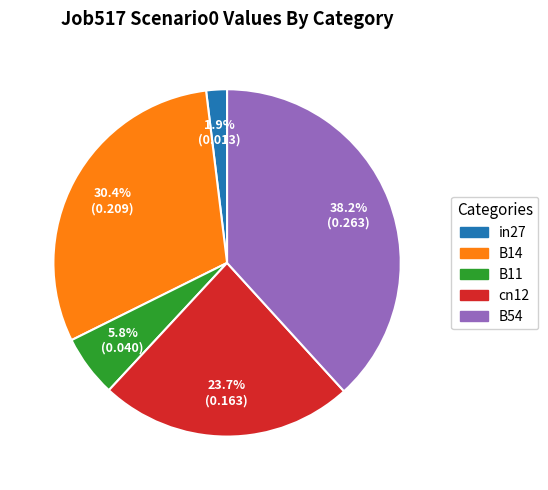

Count the number of slices in the pie.

5